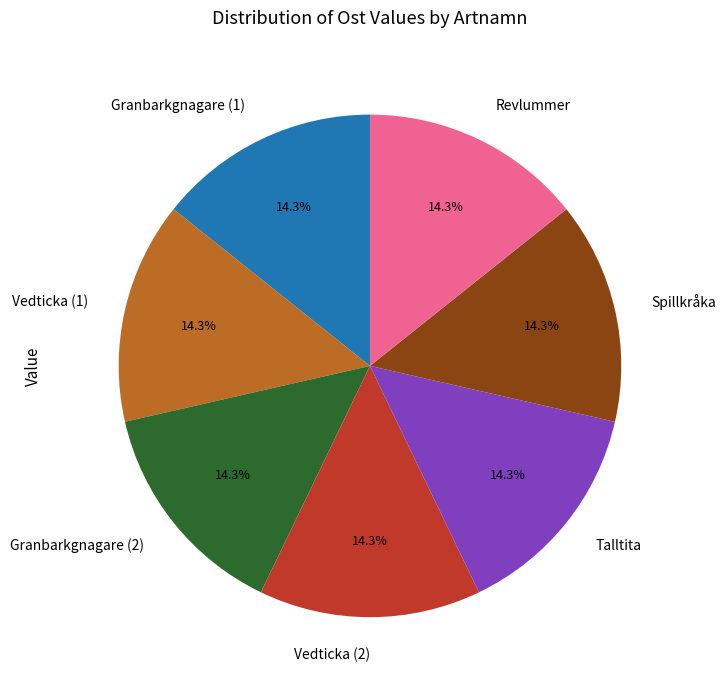

Is there a majority slice in this chart?

No